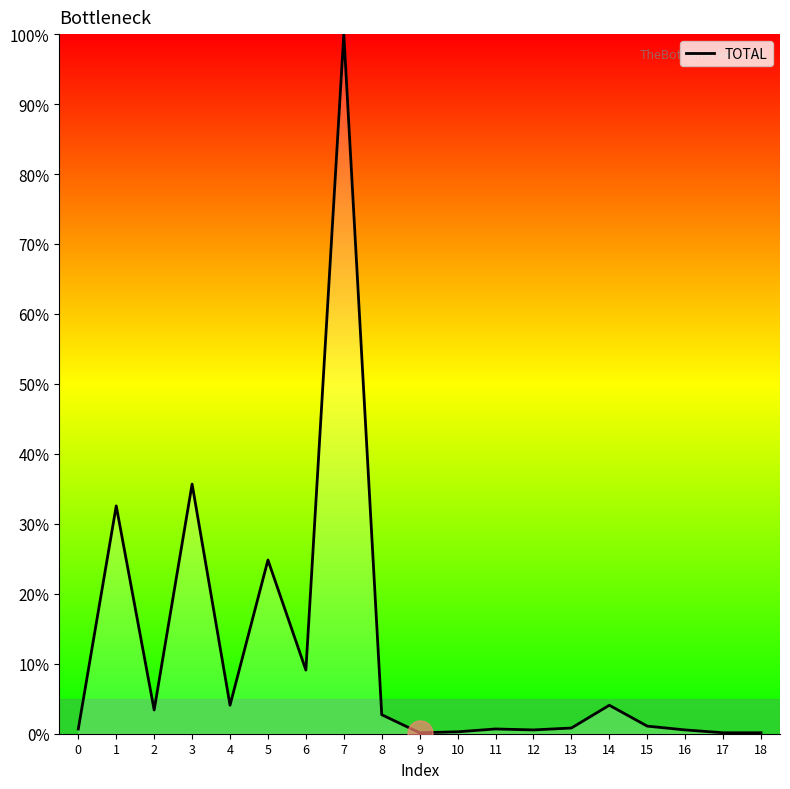

Count the number of data series in this chart.

1